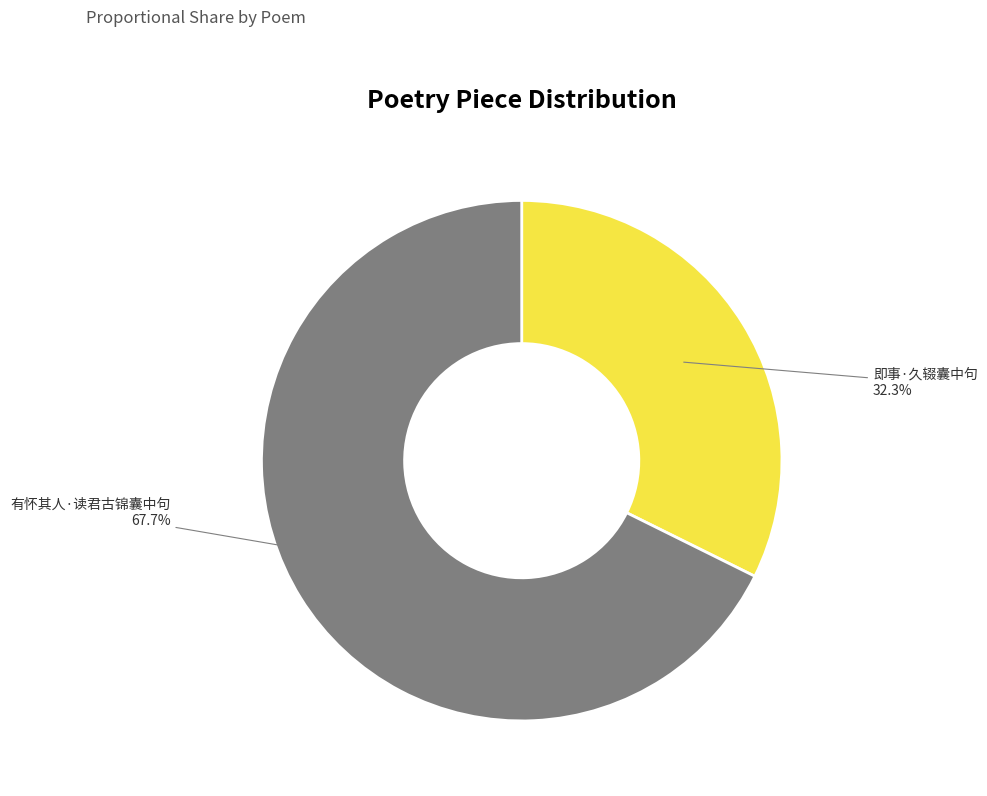

Is there a majority slice in this chart?

Yes